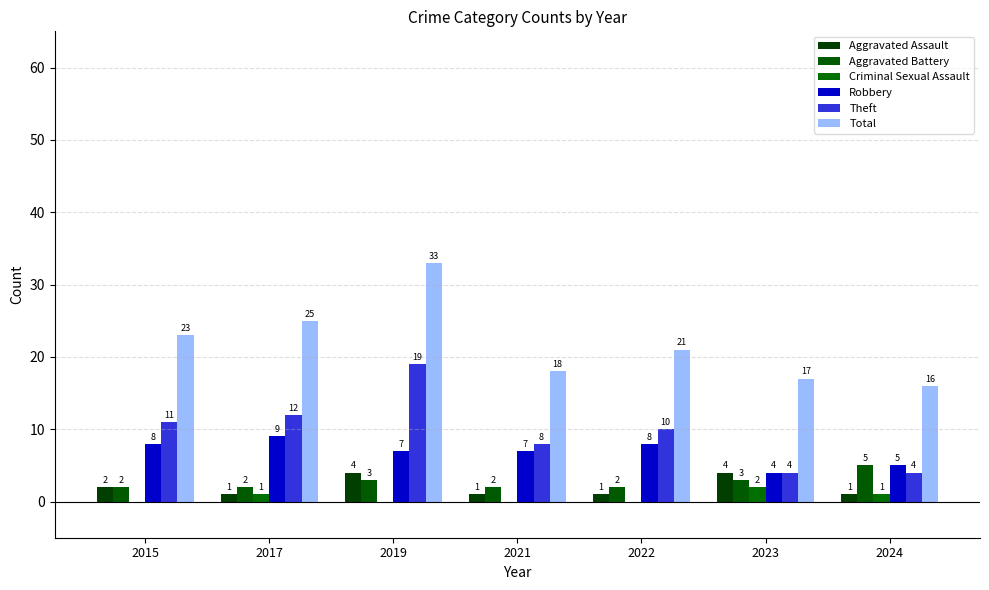

What is the difference between the Robbery values at 2023 and 2021?

3